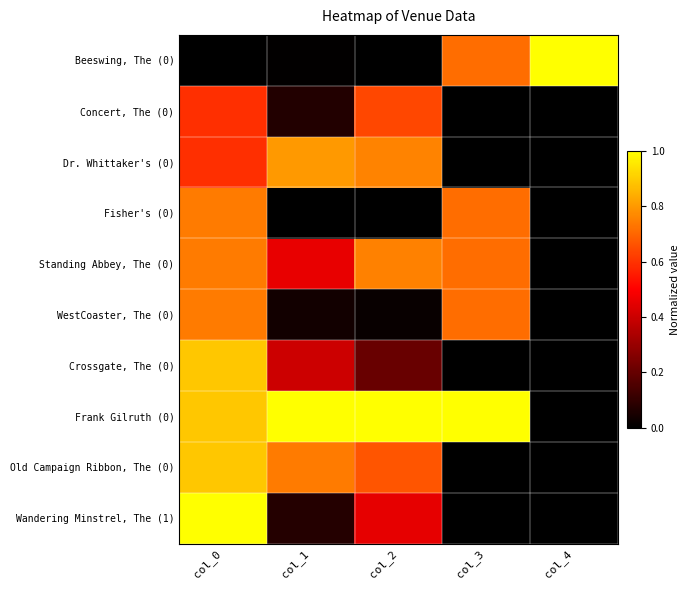

Which series has the widest spread of values?

Beeswing, The (0)